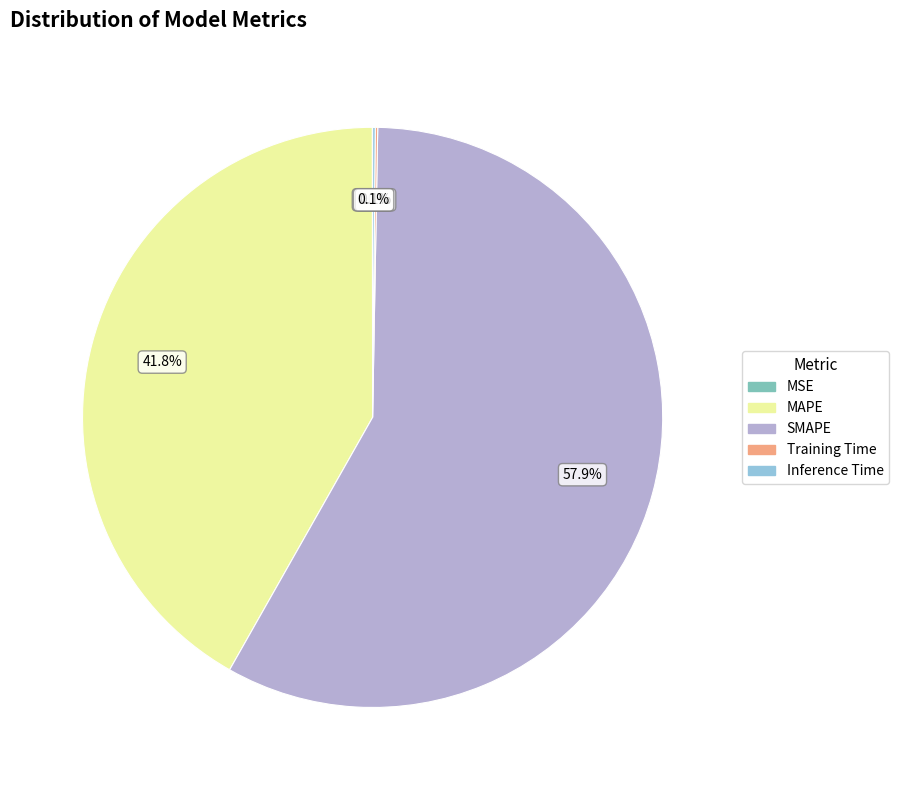

Which category has the biggest portion of the pie?

SMAPE